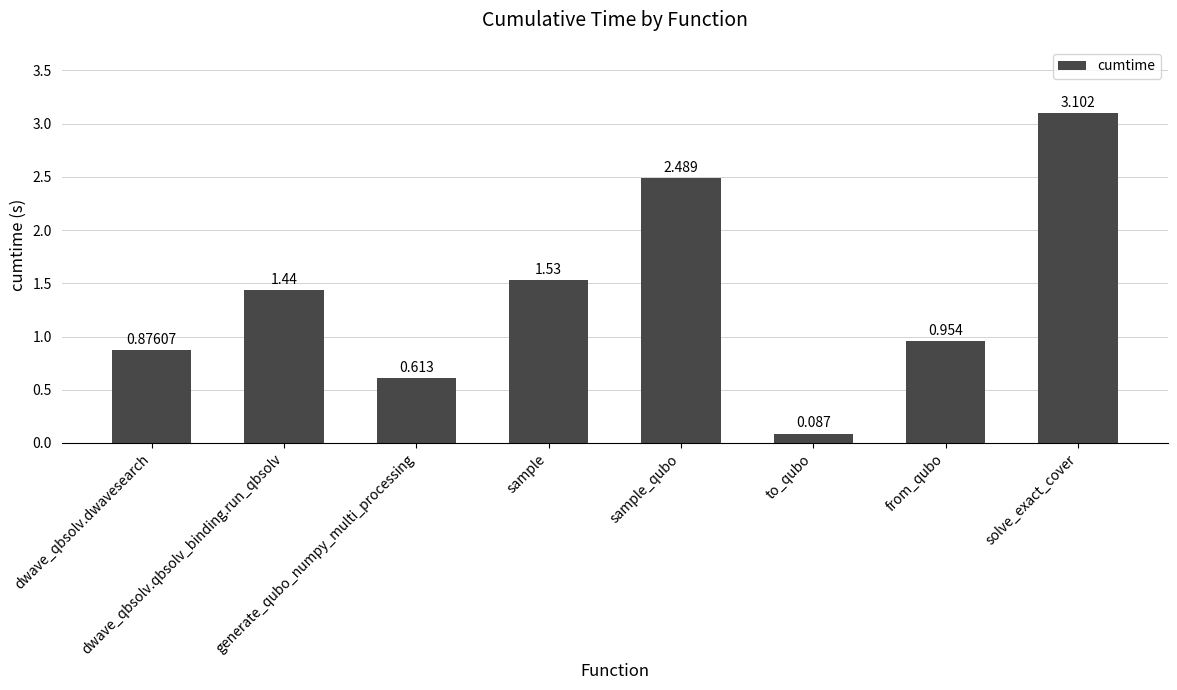

Are the bars horizontal?

No